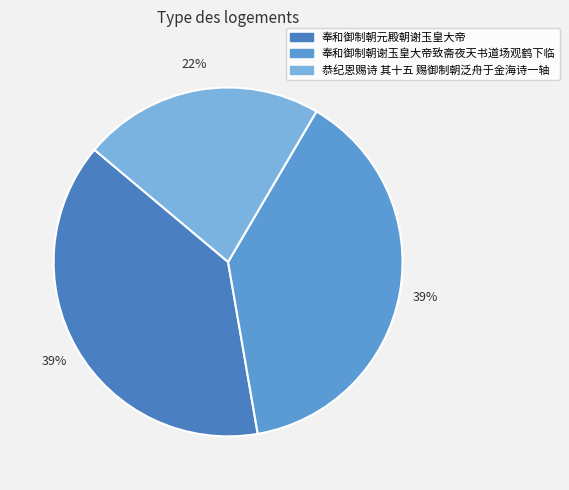

Count the number of slices in the pie.

3